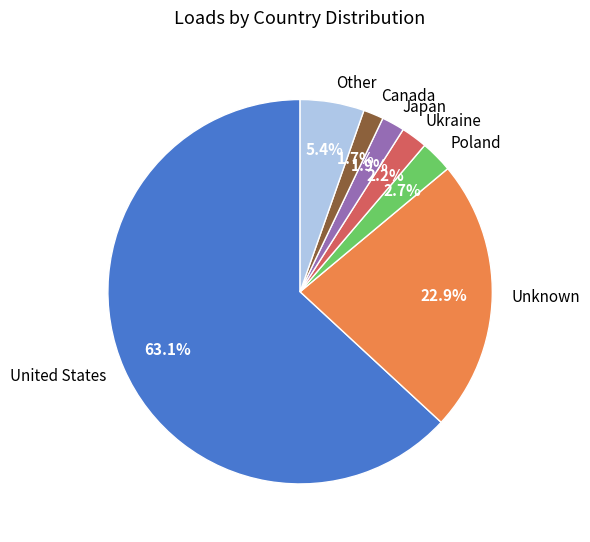

Which slice is the largest?

United States